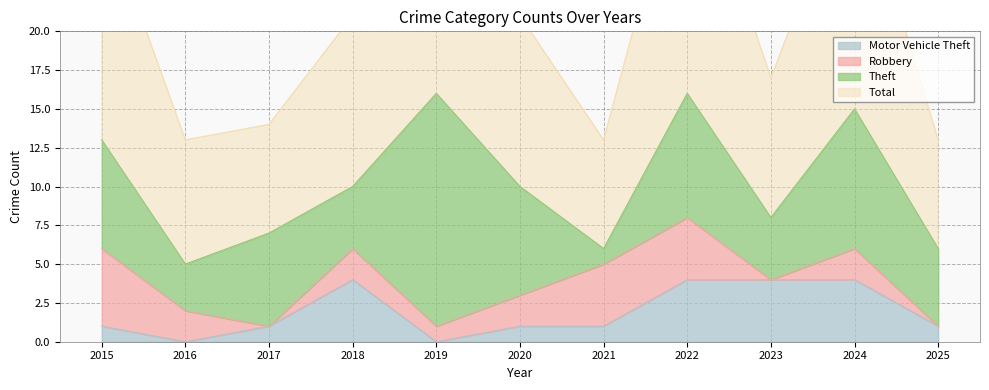

True or false: Motor Vehicle Theft has a value of 4 at 2023.

True